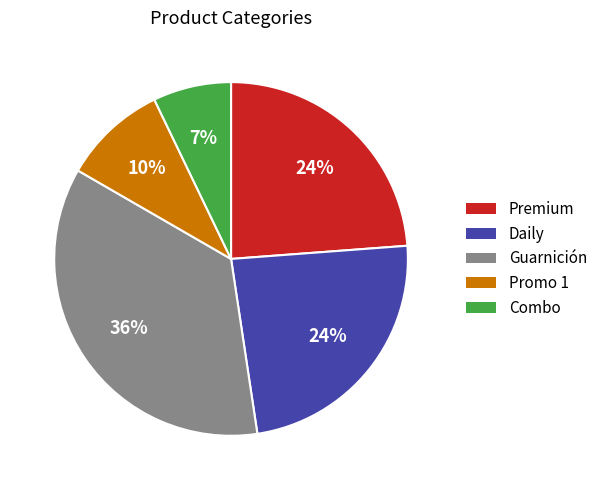

Combined, do Daily and Promo 1 account for over 50%?

No